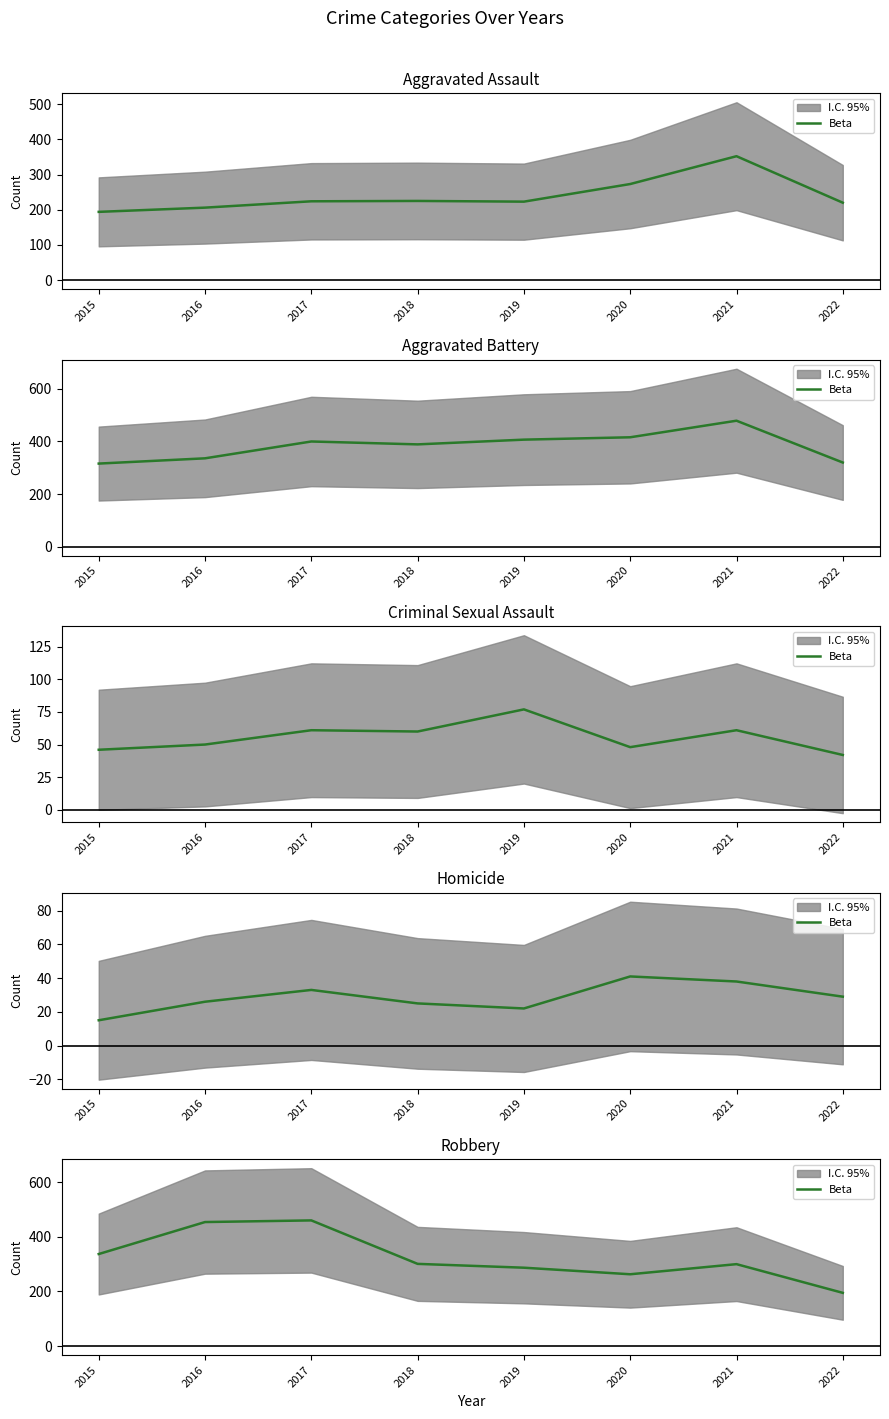

What is the sum of the values at 2022 and 2021?

495